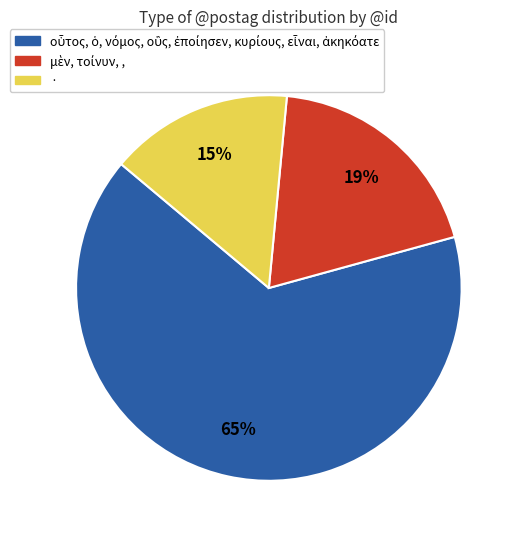

Count the number of slices in the pie.

3